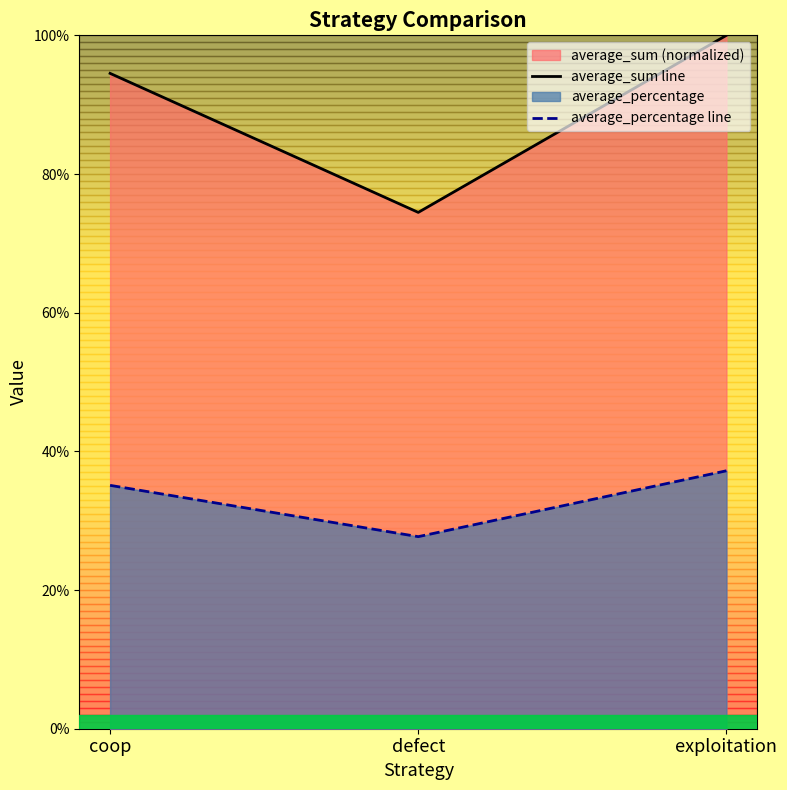

At exploitation, list the series in order from largest to smallest.

average_sum line, average_percentage line